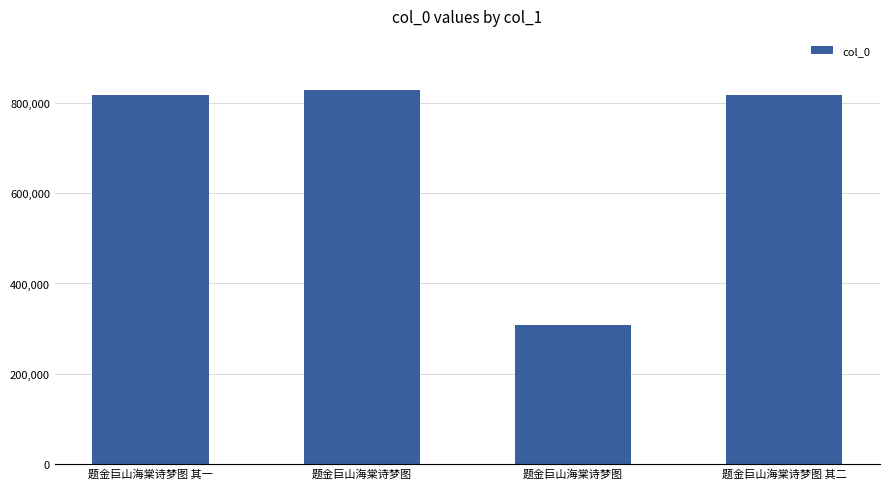

What is the difference between the second highest and second lowest values?

1